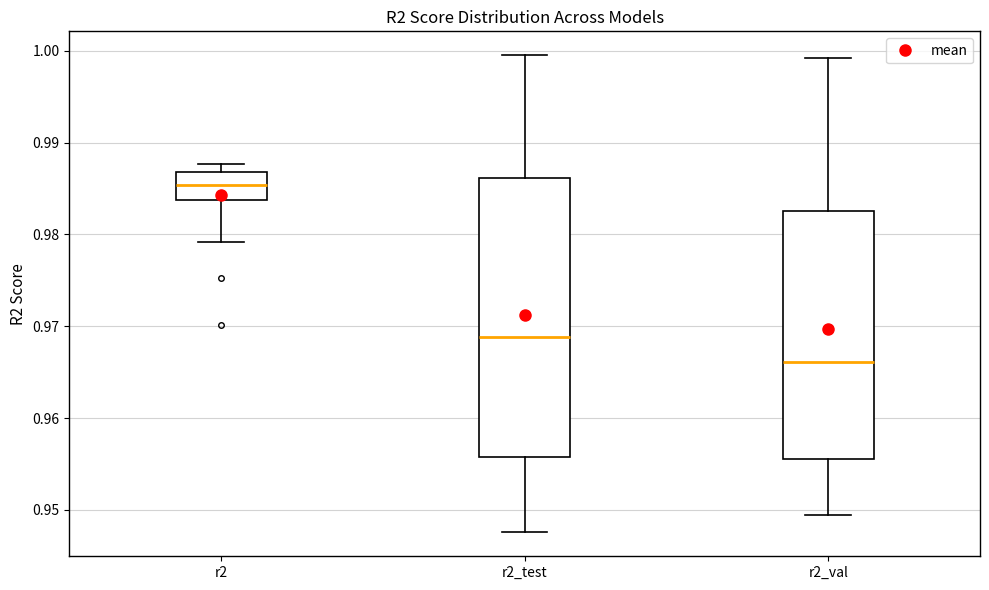

Where is the upper edge of the box for r2_test on the y-axis? The values are not printed on the chart, so give them approximately, as read against the axis.

0.986